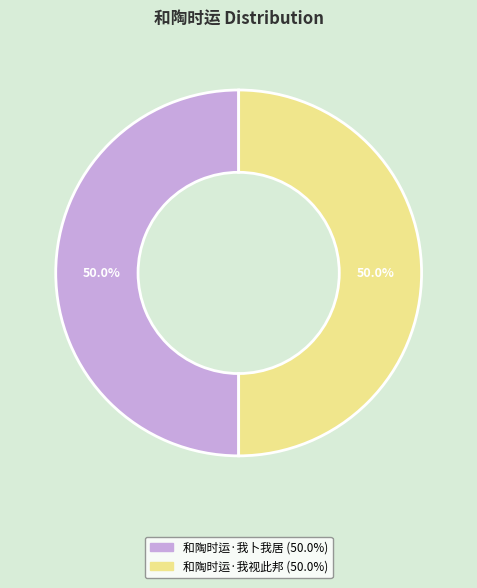

Approximately how many times larger is the value at 和陶时运·我视此邦 compared to 和陶时运·我卜我居?

1.0